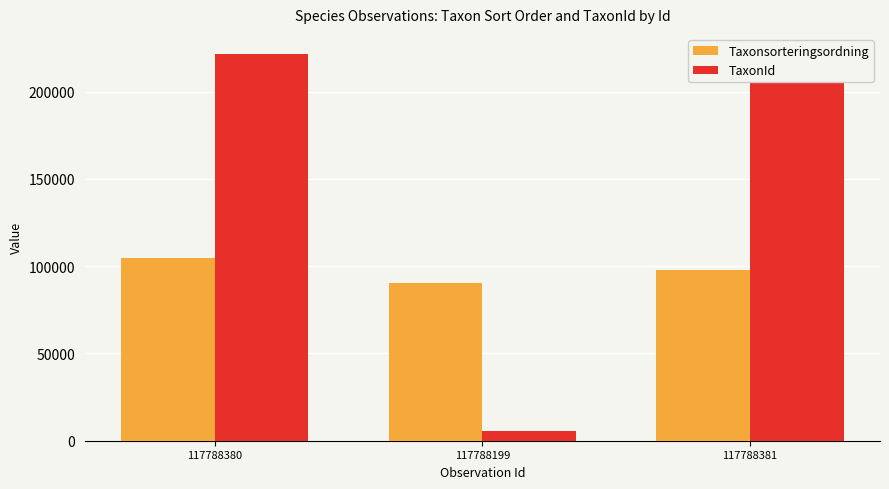

Which series has the largest range (max minus min)?

TaxonId